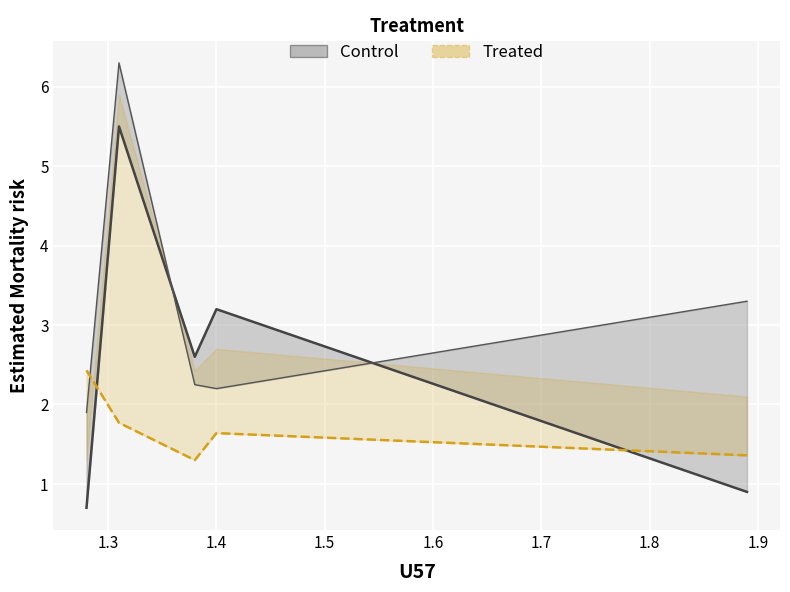

In U170, how many points are lower than both neighbors (excluding endpoints)?

1